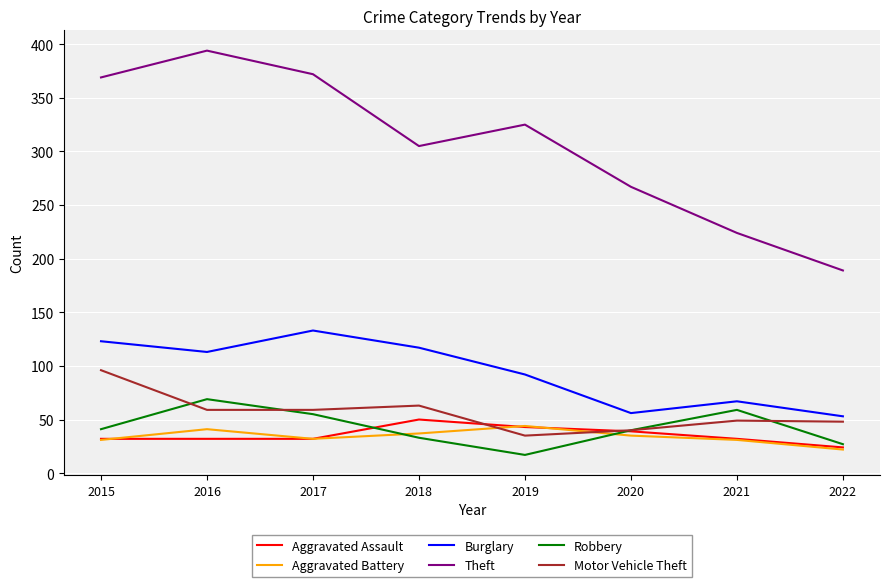

At which category does Theft reach its first local peak?

2016